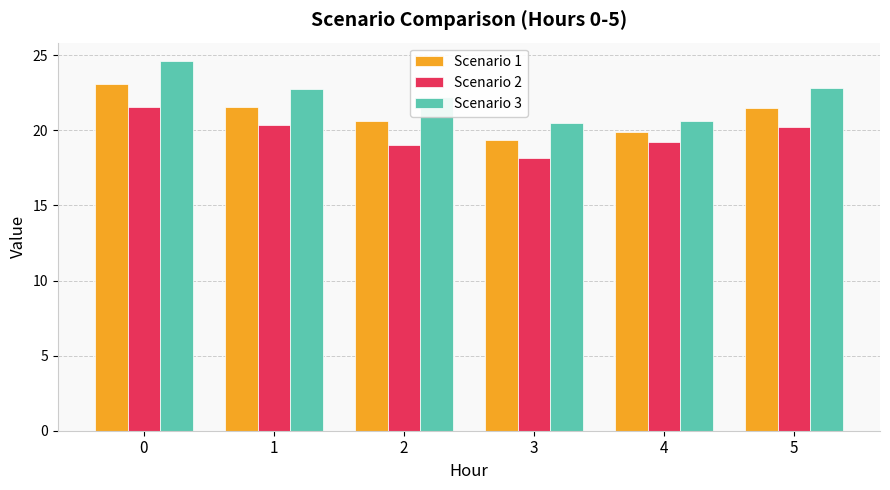

List the series in order of their overall mean, highest first.

Scenario 3, Scenario 1, Scenario 2